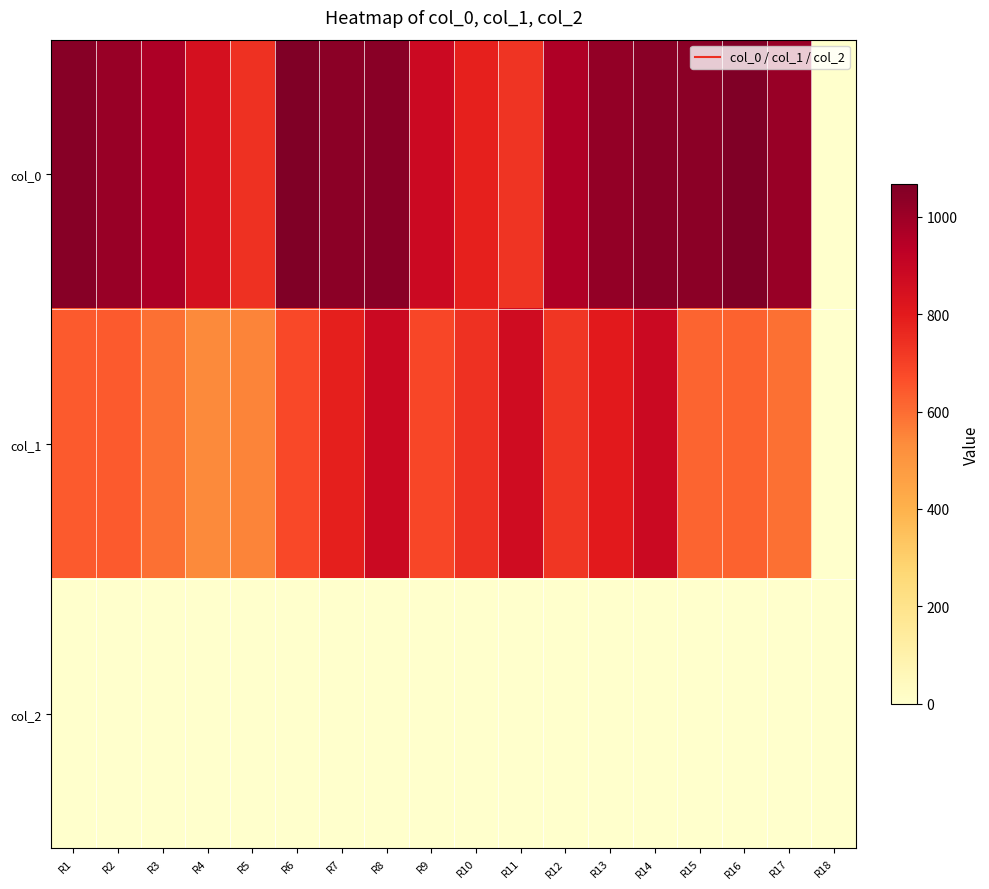

Reading left to right, transcribe all the data shown in this chart.

col_0: R1=1046.7	R2=1010.0	R3=963.3	R4=850.0	R5=740.0	R6=1063.3	R7=1040.0	R8=1043.3	R9=880.0	R10=780.0	R11=730.0	R12=960.0	R13=1023.3	R14=1043.3	R15=1040.0	R16=1066.7	R17=1010.0	R18=0.0
col_1: R1=637.9	R2=637.9	R3=594.0	R4=540.0	R5=553.5	R6=681.8	R7=786.4	R8=884.2	R9=685.1	R10=739.1	R11=867.4	R12=729.0	R13=803.2	R14=884.2	R15=617.6	R16=624.4	R17=594.0	R18=0.0
col_2: R1=2.0	R2=2.0	R3=2.0	R4=2.0	R5=2.0	R6=2.0	R7=2.0	R8=2.0	R9=2.0	R10=2.0	R11=2.0	R12=2.0	R13=2.0	R14=2.0	R15=2.0	R16=2.0	R17=2.0	R18=0.0